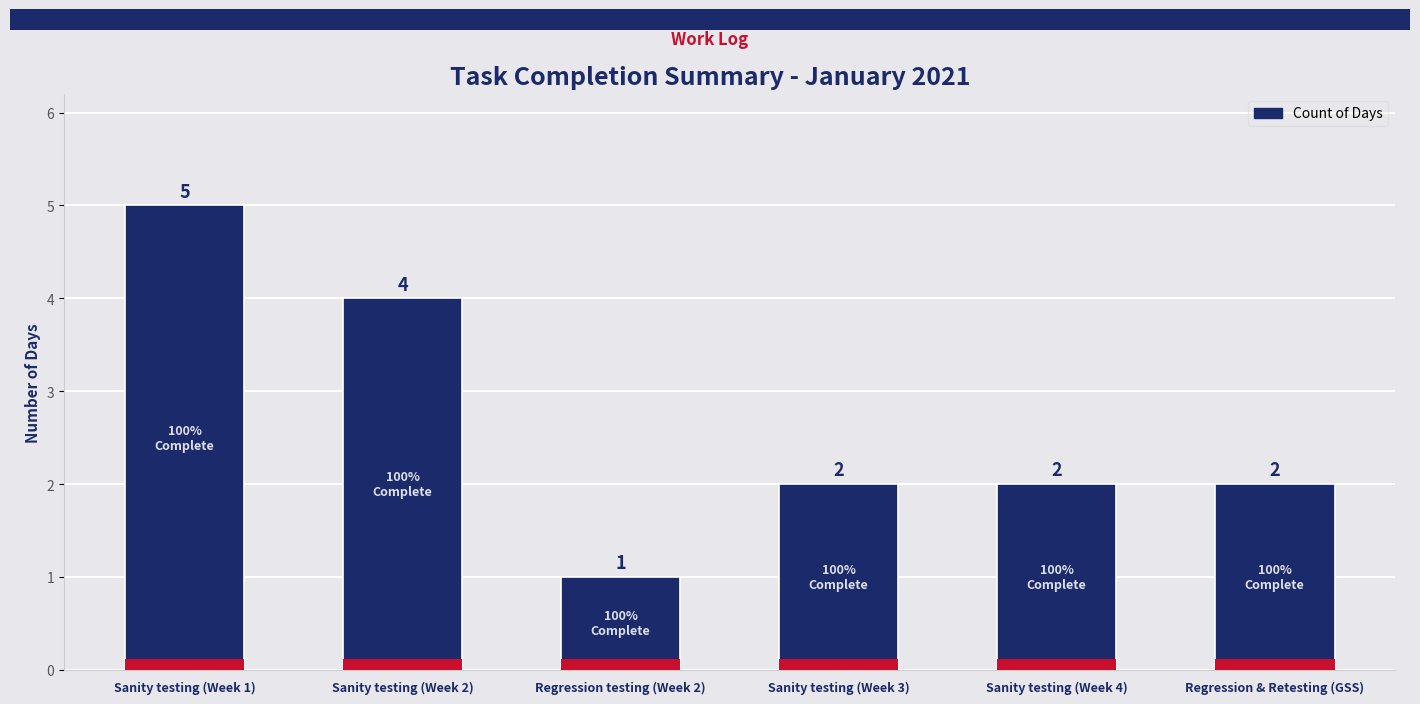

What is the value of the 3rd bar from the left?

1